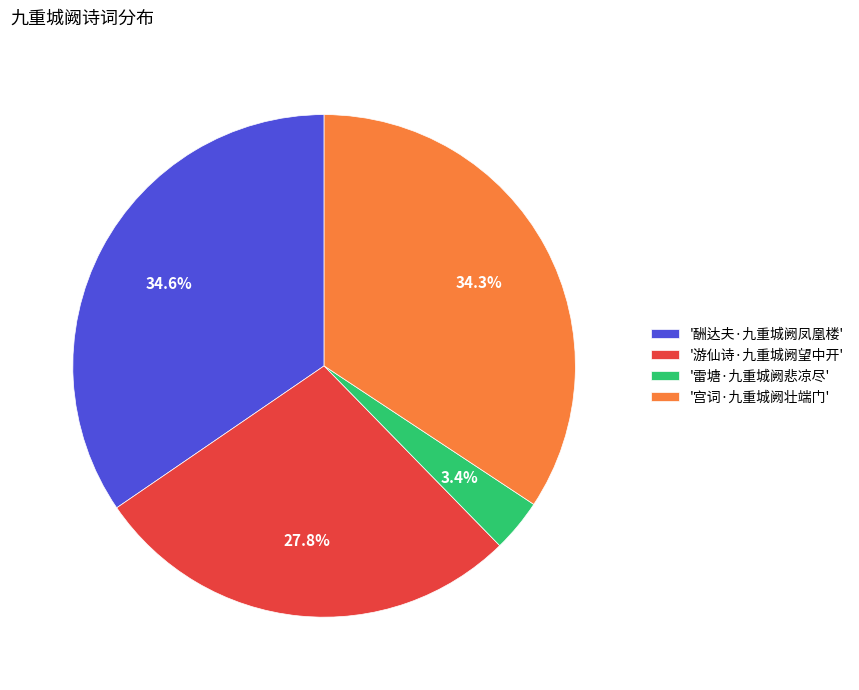

To the nearest percent, what is the difference between the largest and smallest slice percentages?

31%